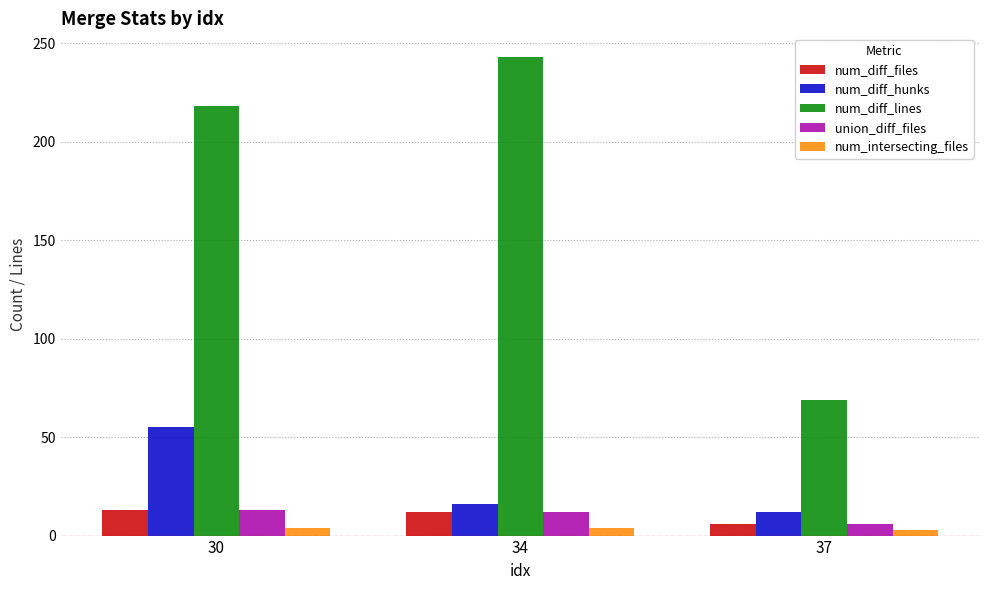

What is the average value of the num_diff_hunks series?

28